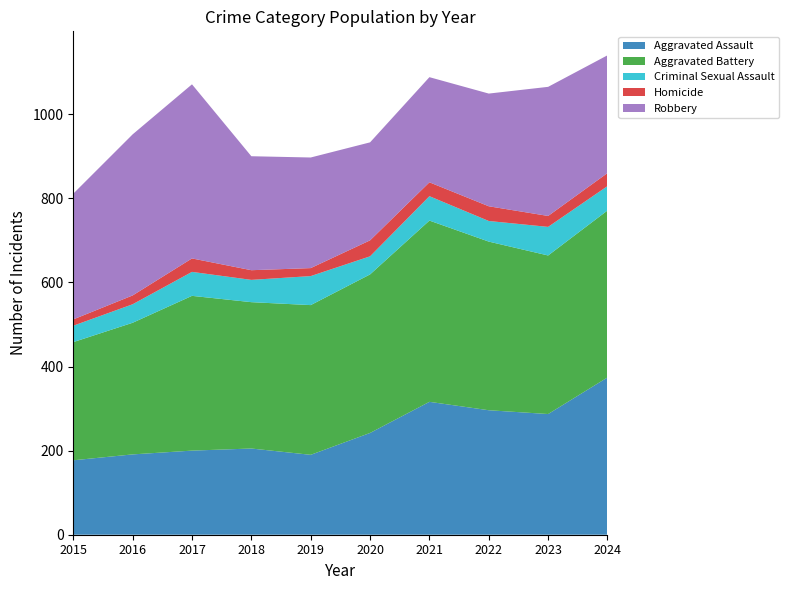

Reading left to right, list all the values displayed in this chart.

Aggravated Assault: 2015=177	2016=191	2017=200	2018=205	2019=190	2020=242	2021=316	2022=296	2023=287	2024=374
Aggravated Battery: 2015=281	2016=313	2017=368	2018=348	2019=356	2020=377	2021=431	2022=401	2023=377	2024=397
Criminal Sexual Assault: 2015=39	2016=44	2017=57	2018=53	2019=69	2020=43	2021=58	2022=49	2023=68	2024=58
Homicide: 2015=15	2016=21	2017=32	2018=23	2019=19	2020=38	2021=33	2022=35	2023=26	2024=31
Robbery: 2015=299	2016=383	2017=414	2018=271	2019=263	2020=233	2021=250	2022=268	2023=307	2024=280